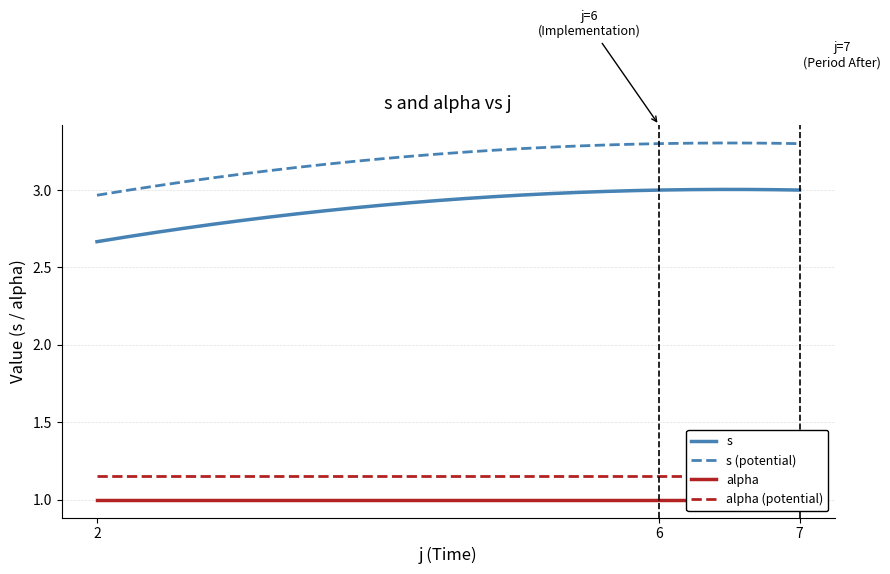

The value of alpha at 6 is 1. True or false?

True